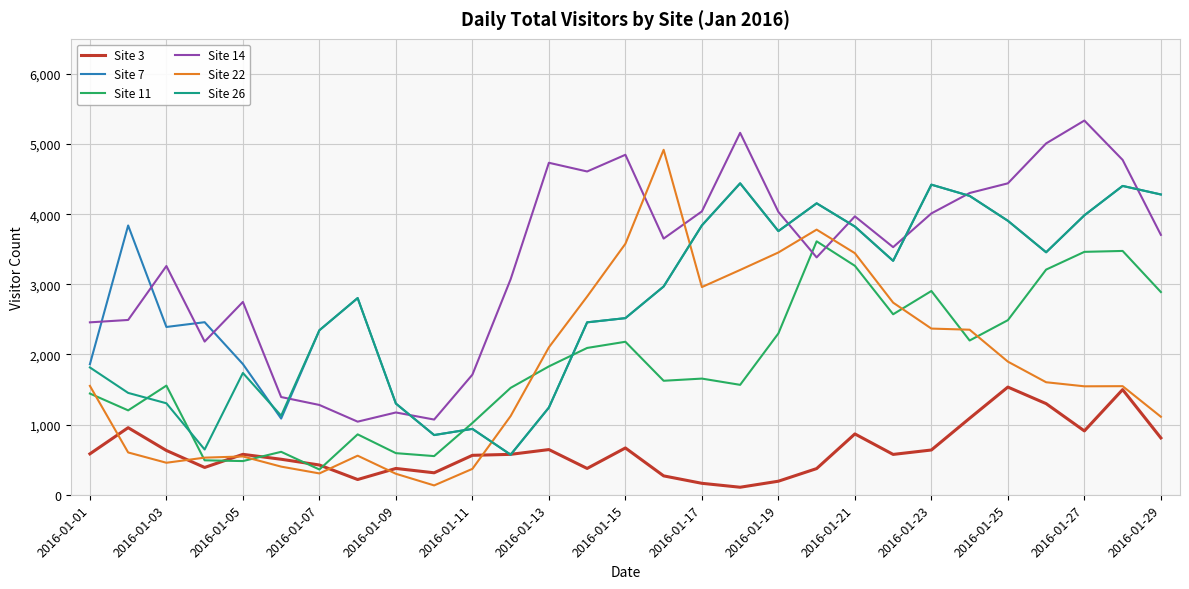

How many times do Site 14 and Site 26 cross each other?

7